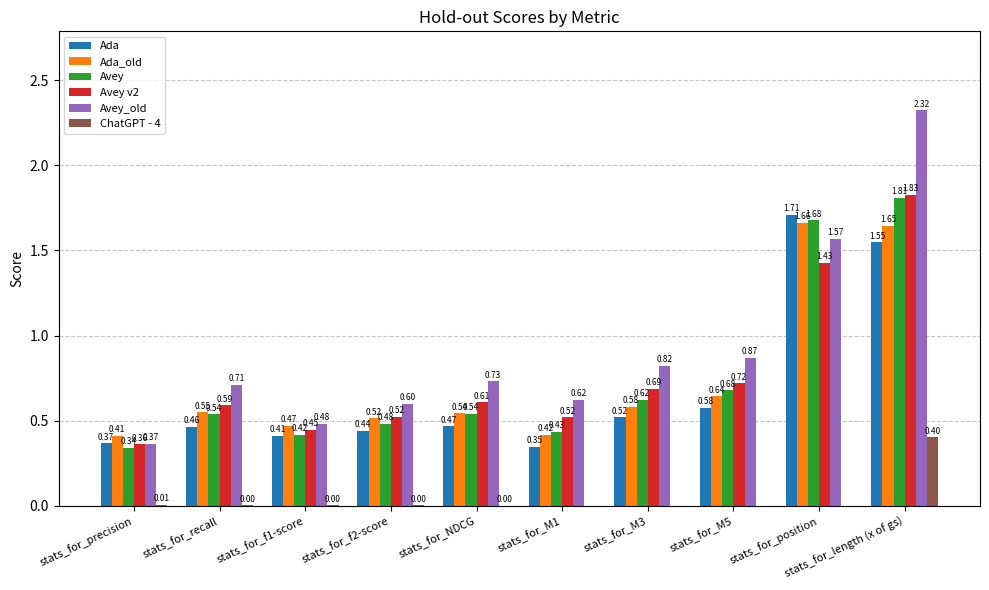

What is the sum of the Avey values at stats_for_NDCG and stats_for_M3?

1.2